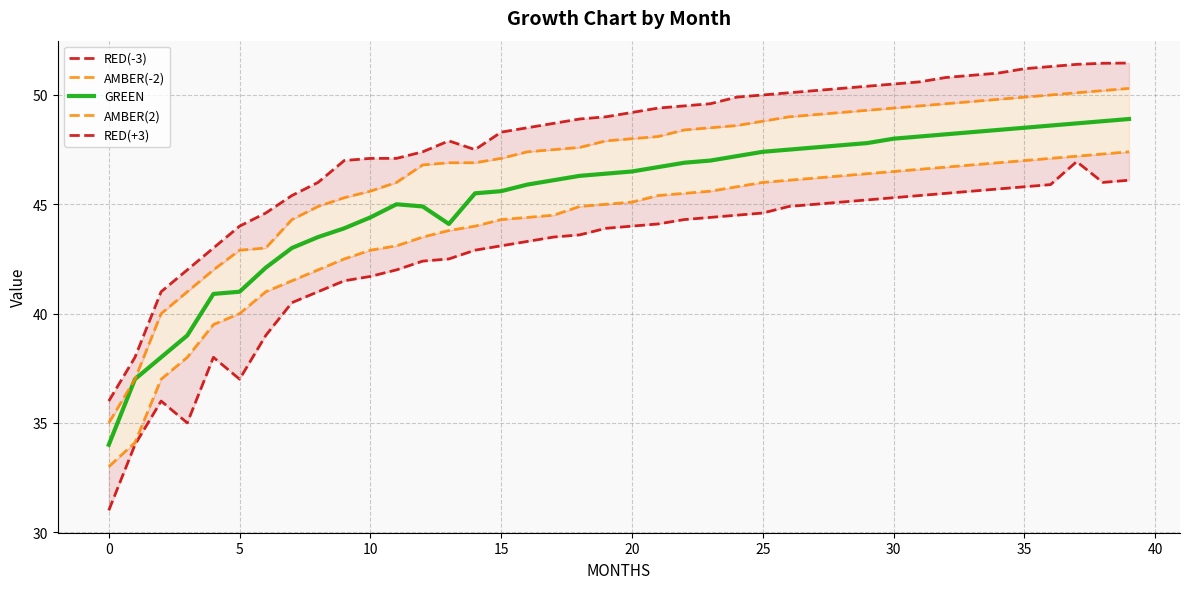

What is the value of the RED(+3) point at the 23rd from the left?

49.5